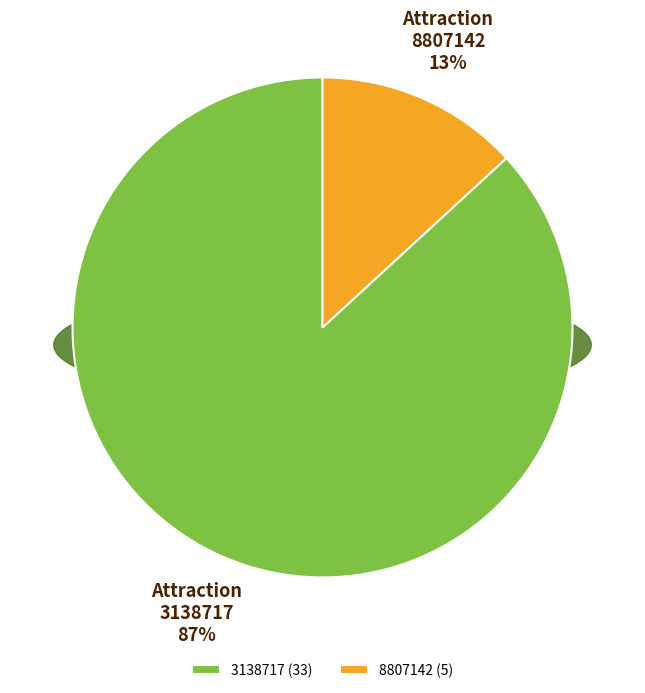

Rank the categories by value from lowest to highest.

8807142, 3138717